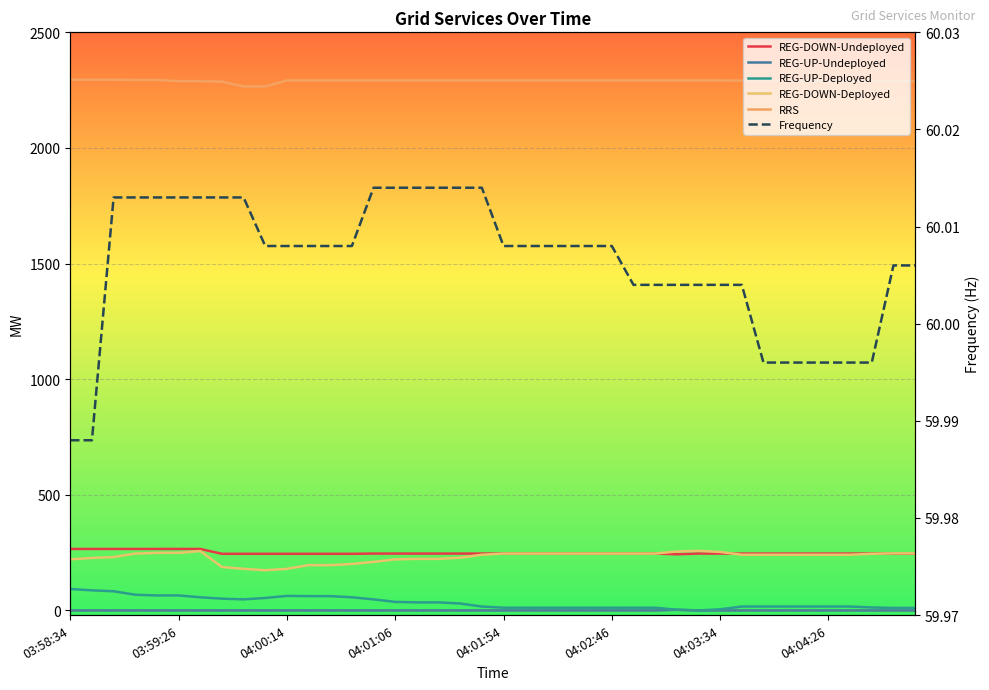

True or false: RRS and REG-UP-Undeployed cross at least once.

False